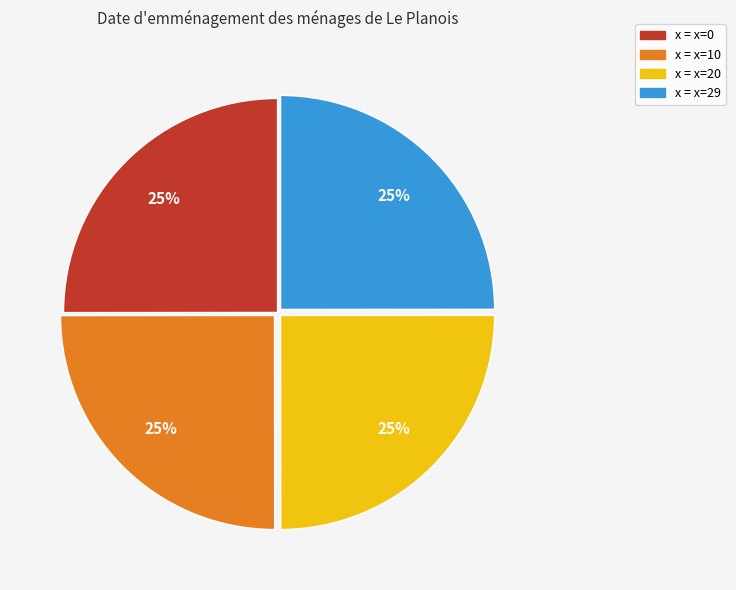

To the nearest percent, what is the average slice percentage?

25%